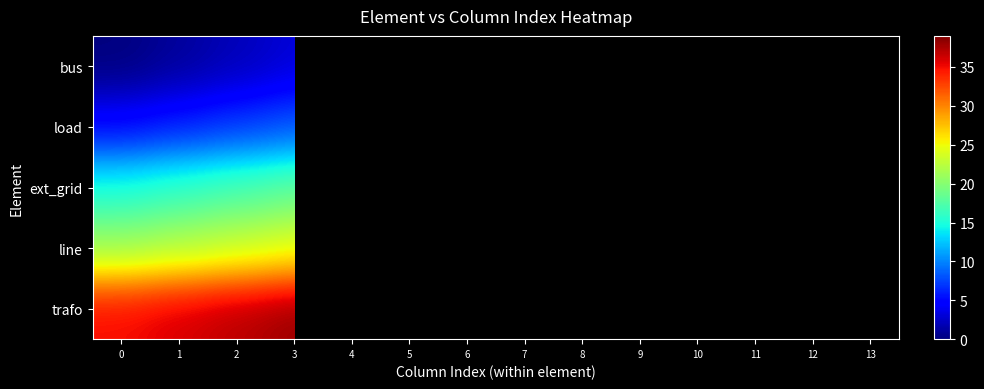

What is the spread (max minus min) of values at 3?

35.0